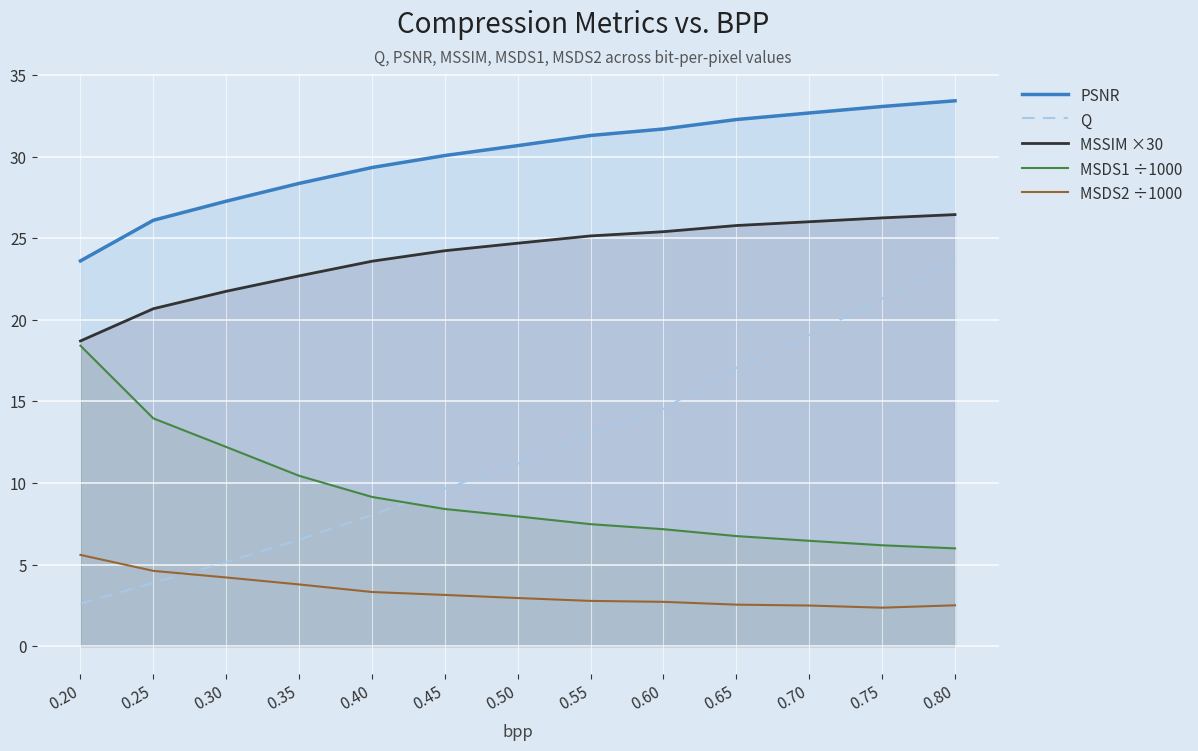

Is it true that MSDS2 ÷1000 equals 3.9 at 0.80?

False